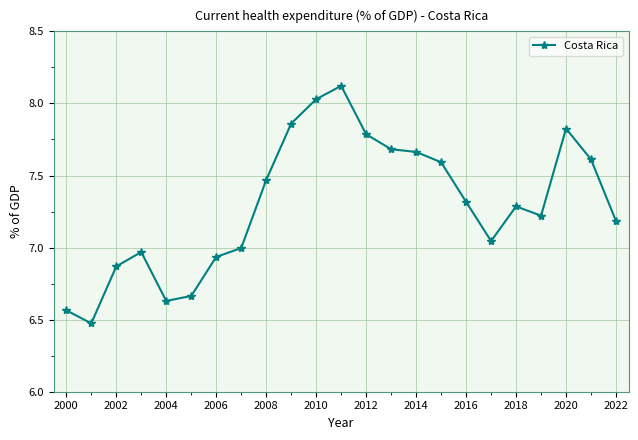

What is the value of the 19th point from the left?

7.3